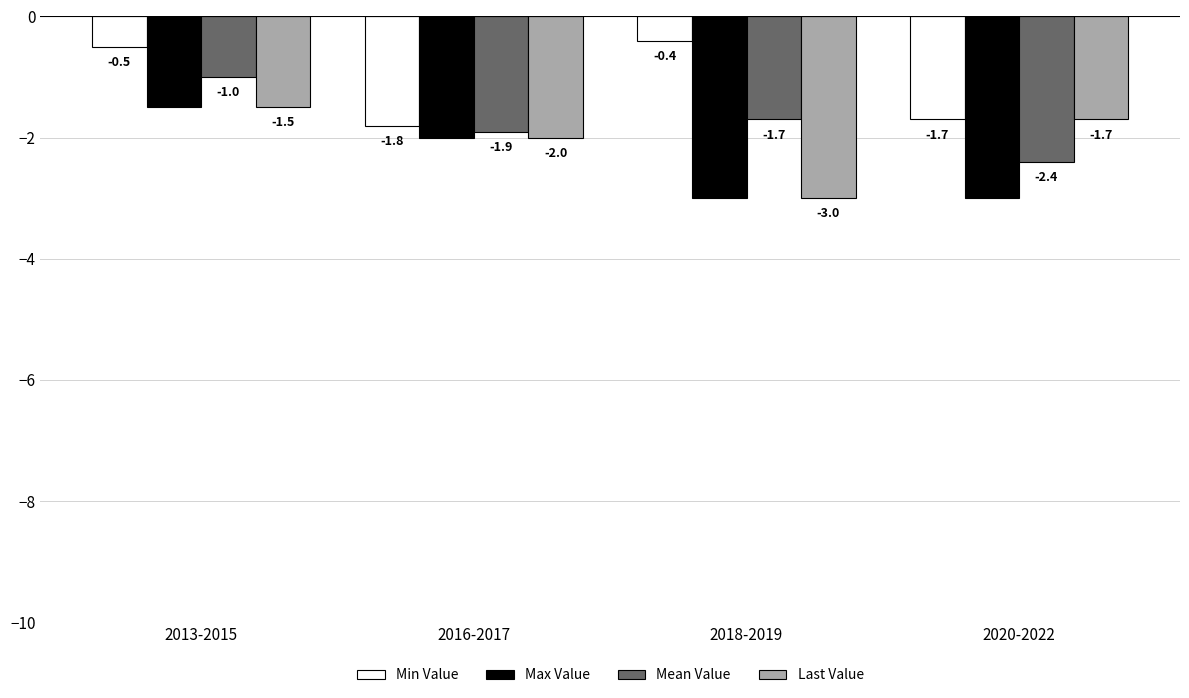

What is the greatest value displayed?

-0.4